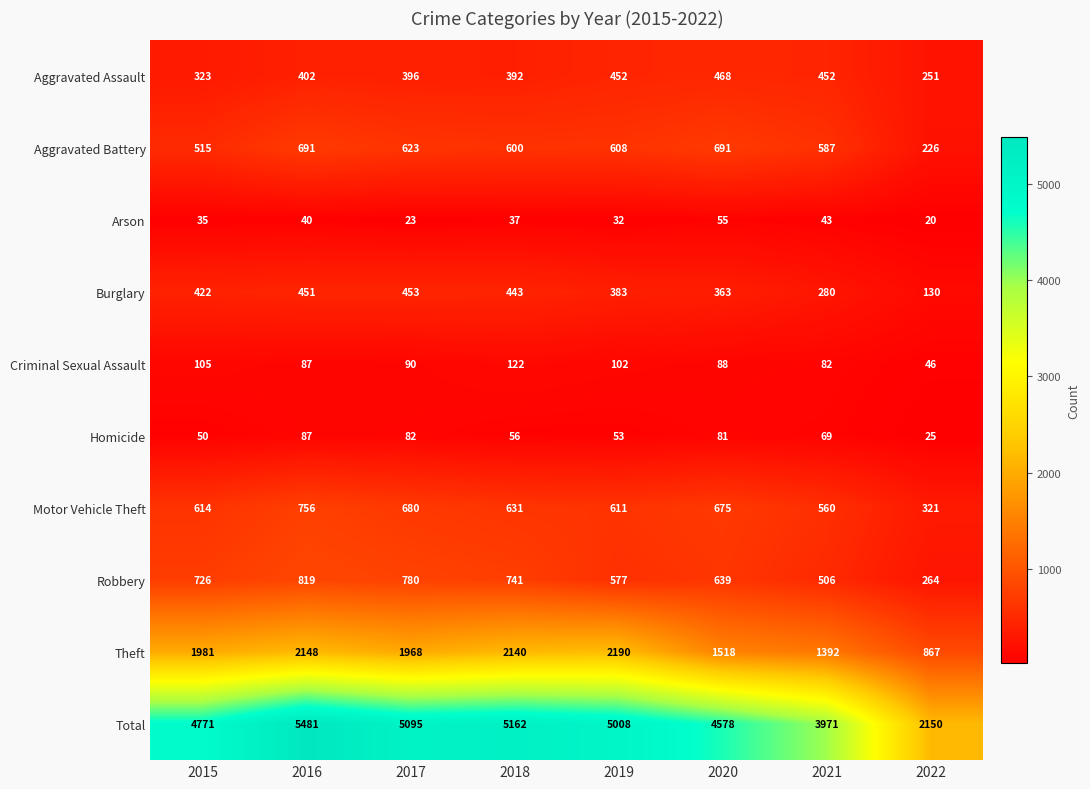

At which label does Motor Vehicle Theft first exceed 631?

2016